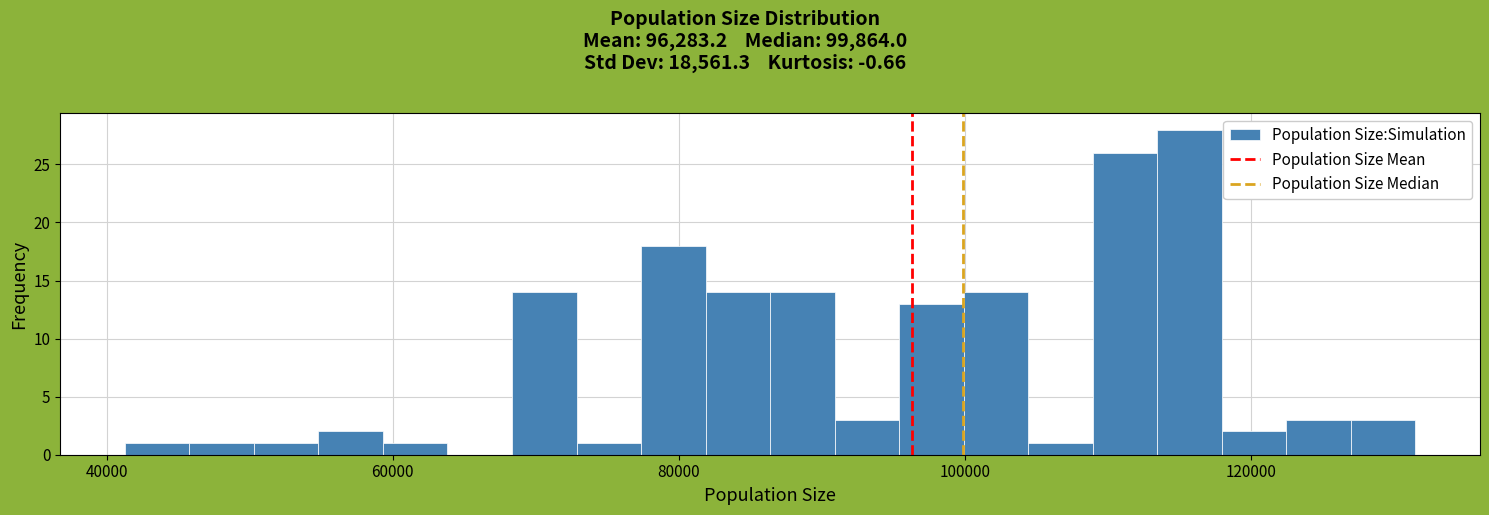

Around what value on the x-axis is the tallest bar? Give the approximate position of its centre, as read against the axis.

116000